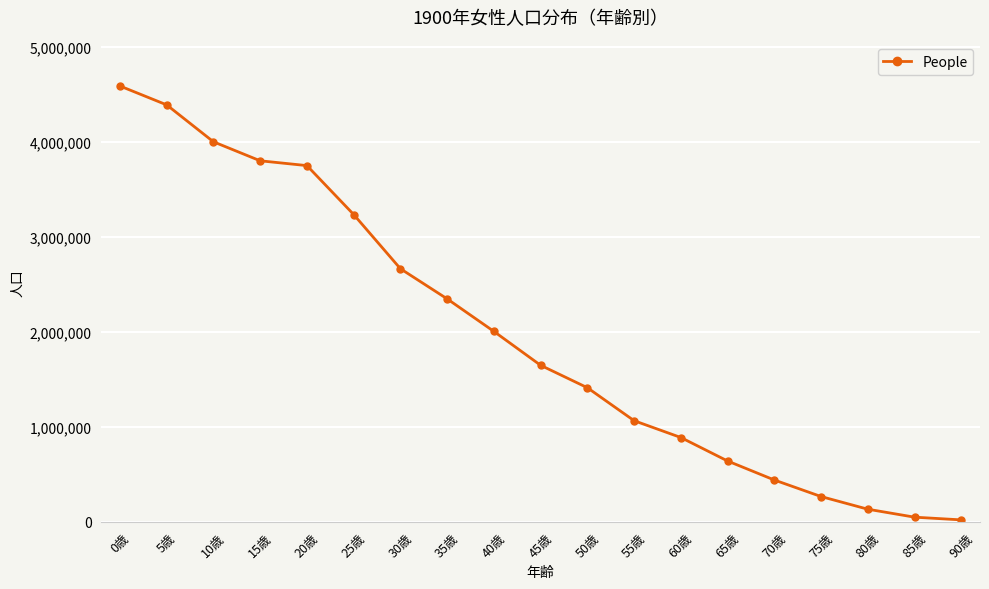

What is the difference between the maximum and minimum values?

4569103